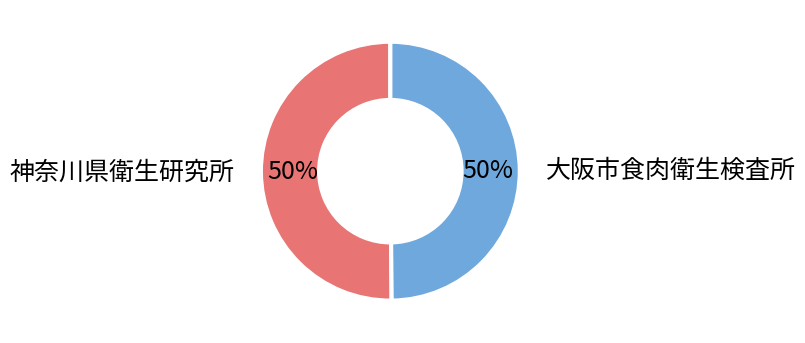

To the nearest percent, what is the average slice percentage?

50%